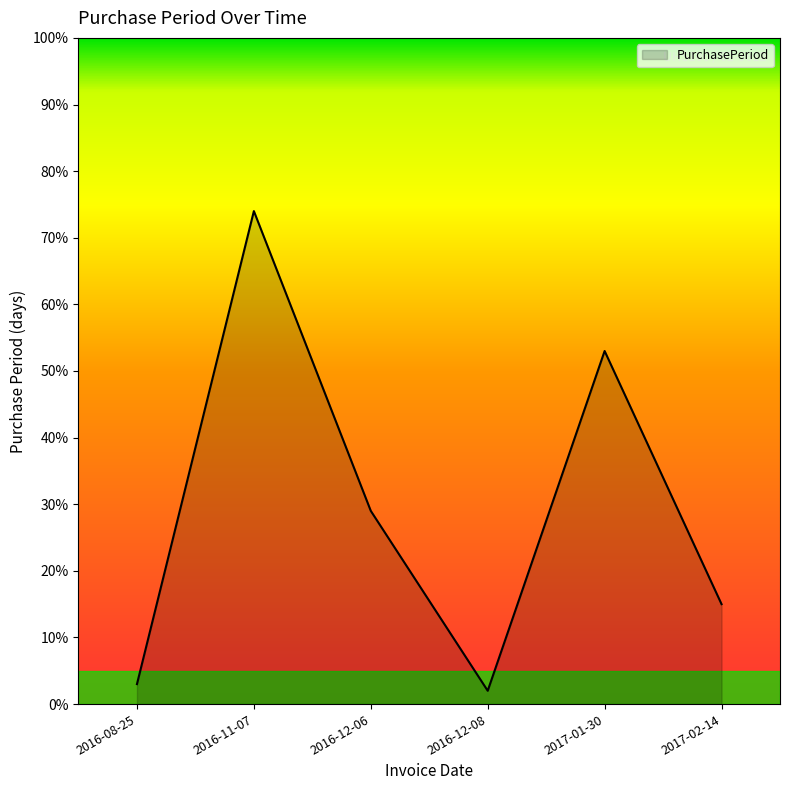

At which category does the data reach its first local valley?

2016-12-08